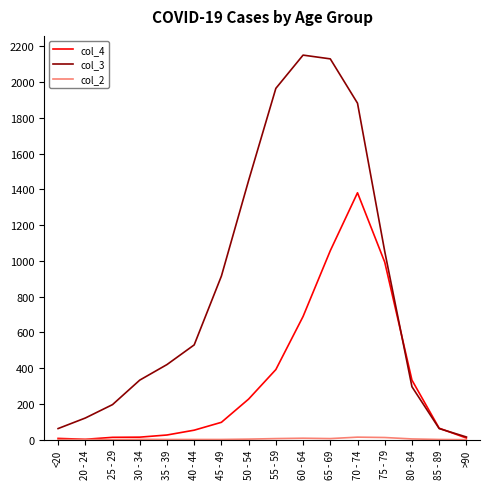

True or false: col_4 has a value of 643 at 55 - 59.

False